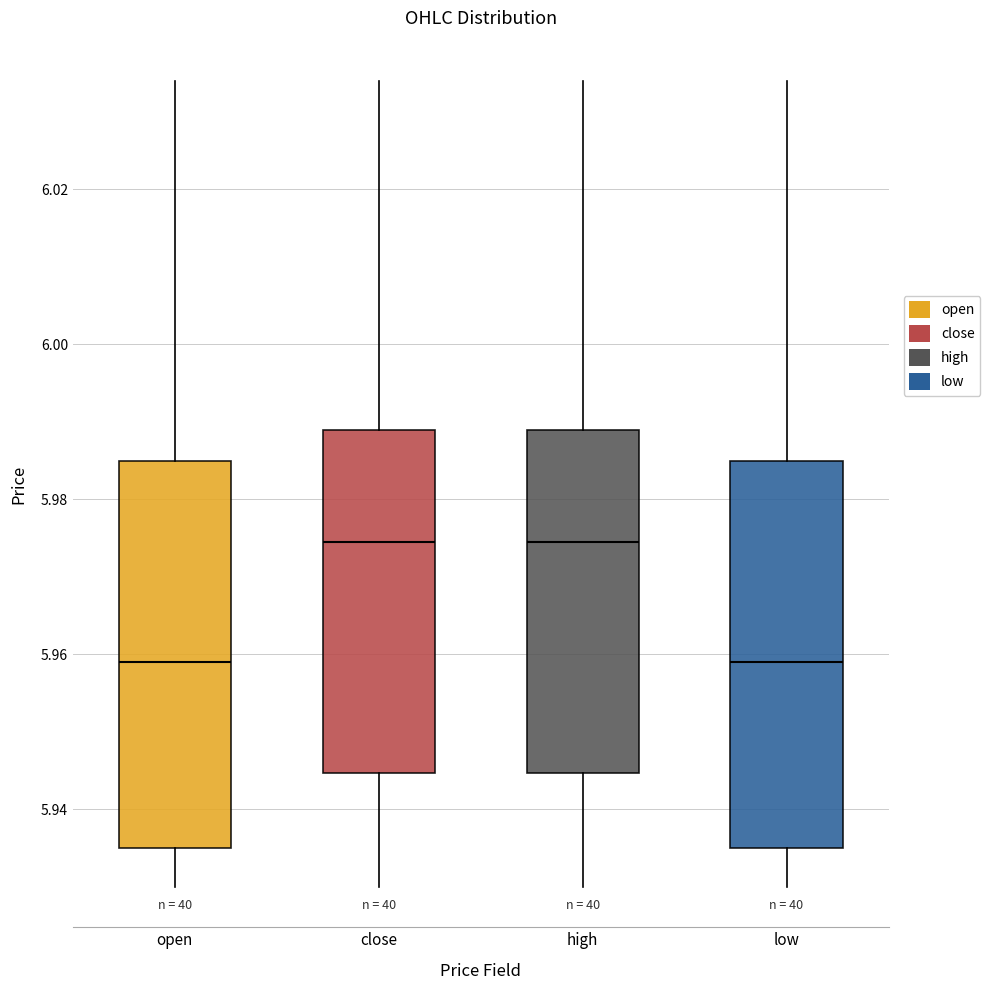

Reading left to right, read every box against the y-axis: the position of its median line, the range the box covers, and the ends of its whiskers. The values are not printed on the chart, so give them approximately, as read against the axis.

open: median 5.960, box 5.936 to 5.986, whiskers 5.930 to 6.034
close: median 5.974, box 5.944 to 5.990, whiskers 5.930 to 6.034
high: median 5.974, box 5.944 to 5.990, whiskers 5.930 to 6.034
low: median 5.960, box 5.936 to 5.986, whiskers 5.930 to 6.034